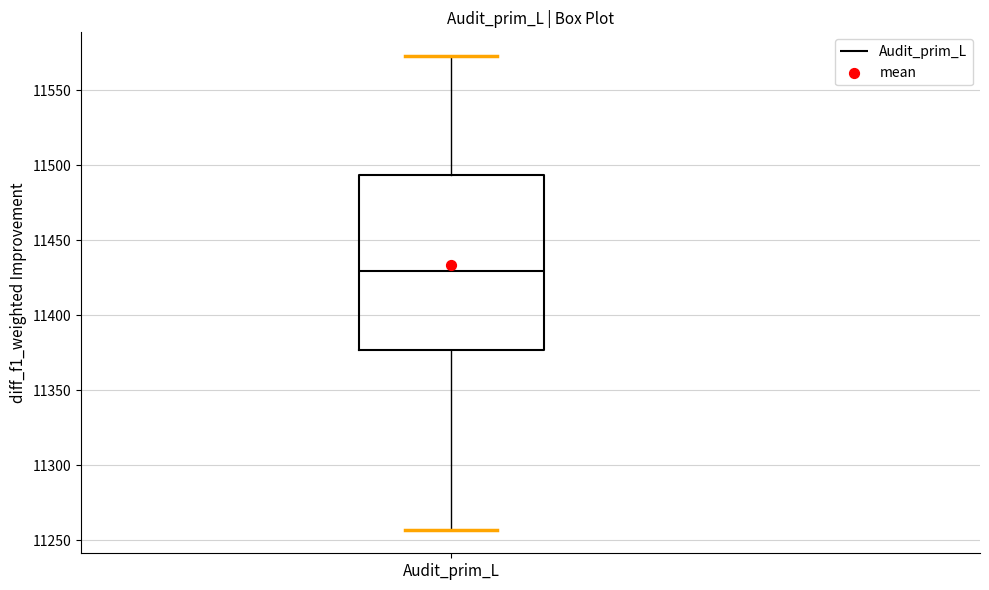

Transcribe this box plot: give where the median line is, the range the box spans, and where the two whiskers end, as read against the y-axis. The values are not printed on the chart, so give them approximately, as read against the axis.

median 11430, box 11375 to 11495, whiskers 11255 to 11575